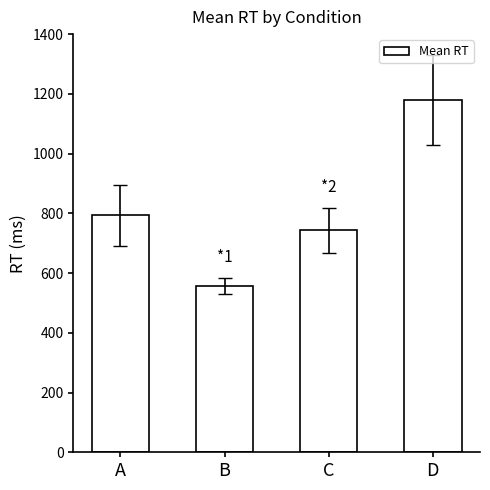

True or false: the data shows 743.8 at C.

True